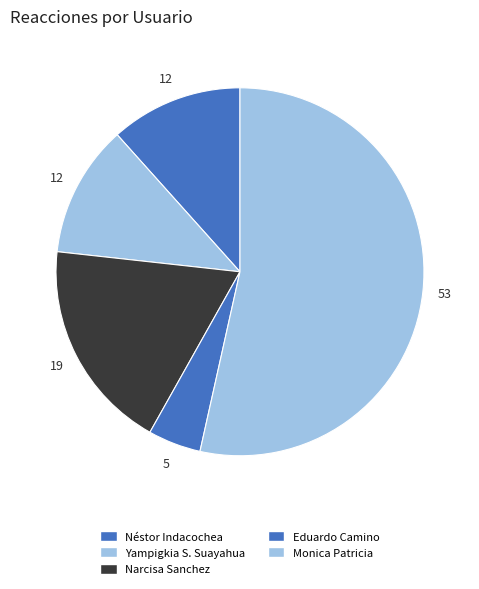

Count the number of slices in the pie.

5